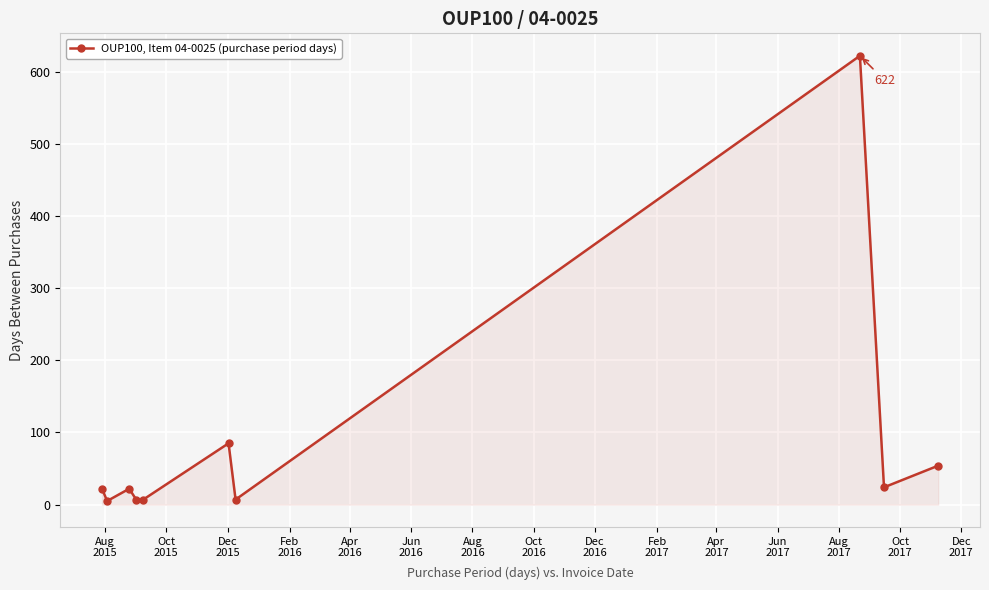

How many lines are shown in the chart?

1